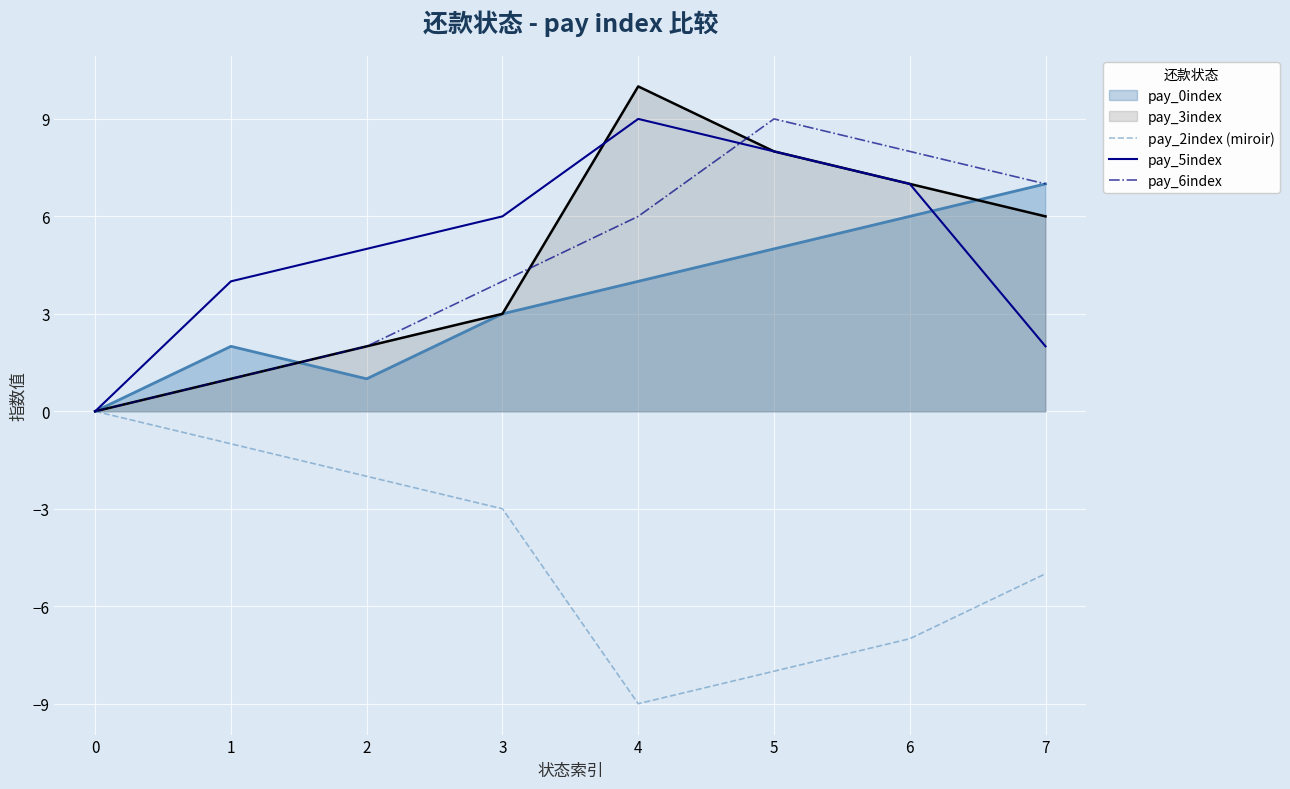

Rank the categories by pay_6index value from lowest to highest.

0, 1, 2, 3, 4, 7, 6, 5